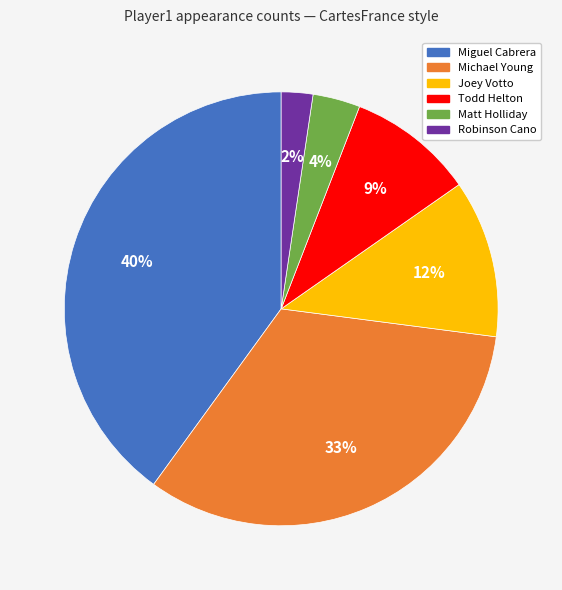

What is the largest slice in the pie chart?

Miguel Cabrera